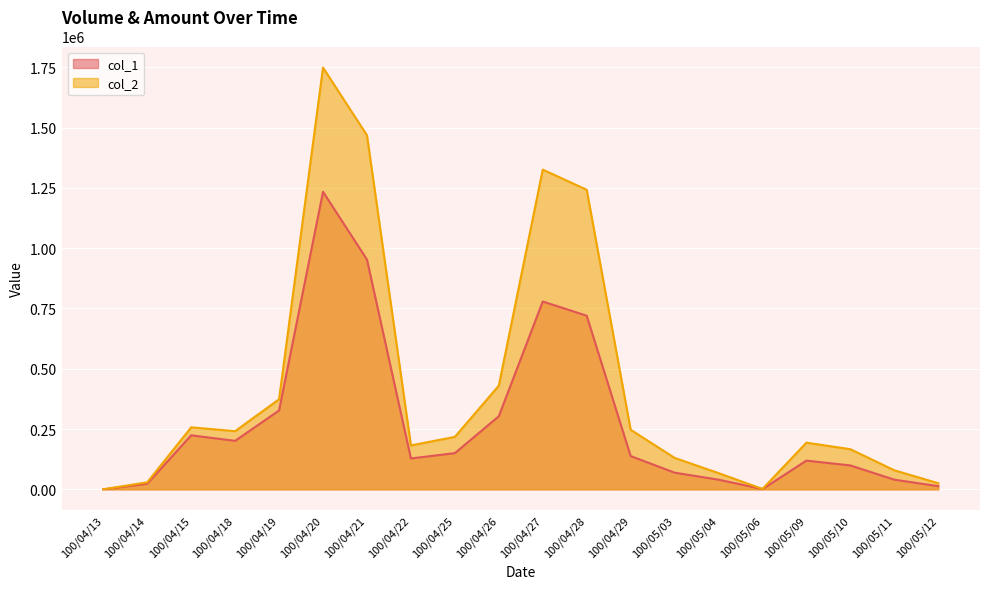

List the series in order of their peak value, highest first.

col_2, col_1